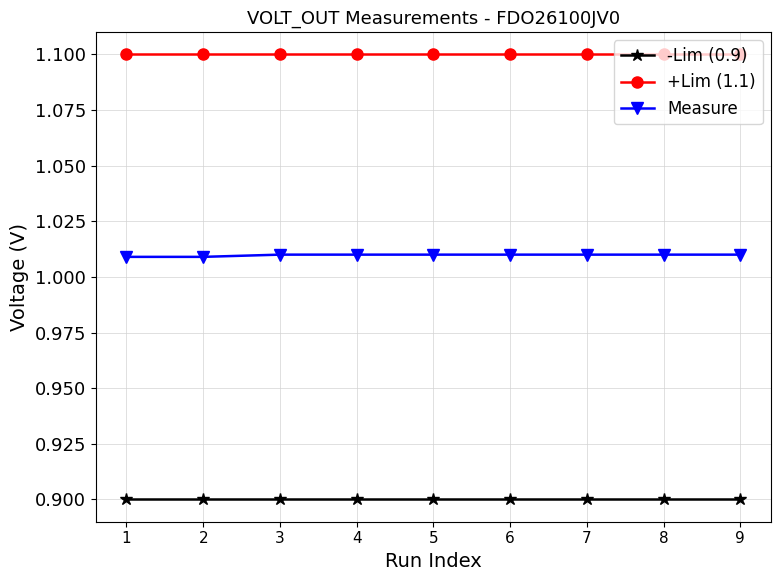

True or false: +Lim (1.1) and Measure intersect in this chart.

False